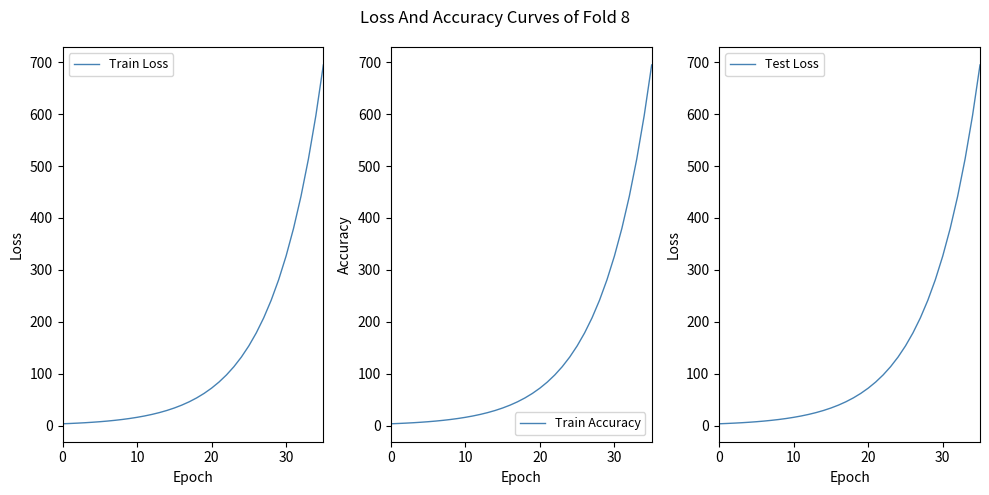

Where does the Train Loss series first go above 53?

18